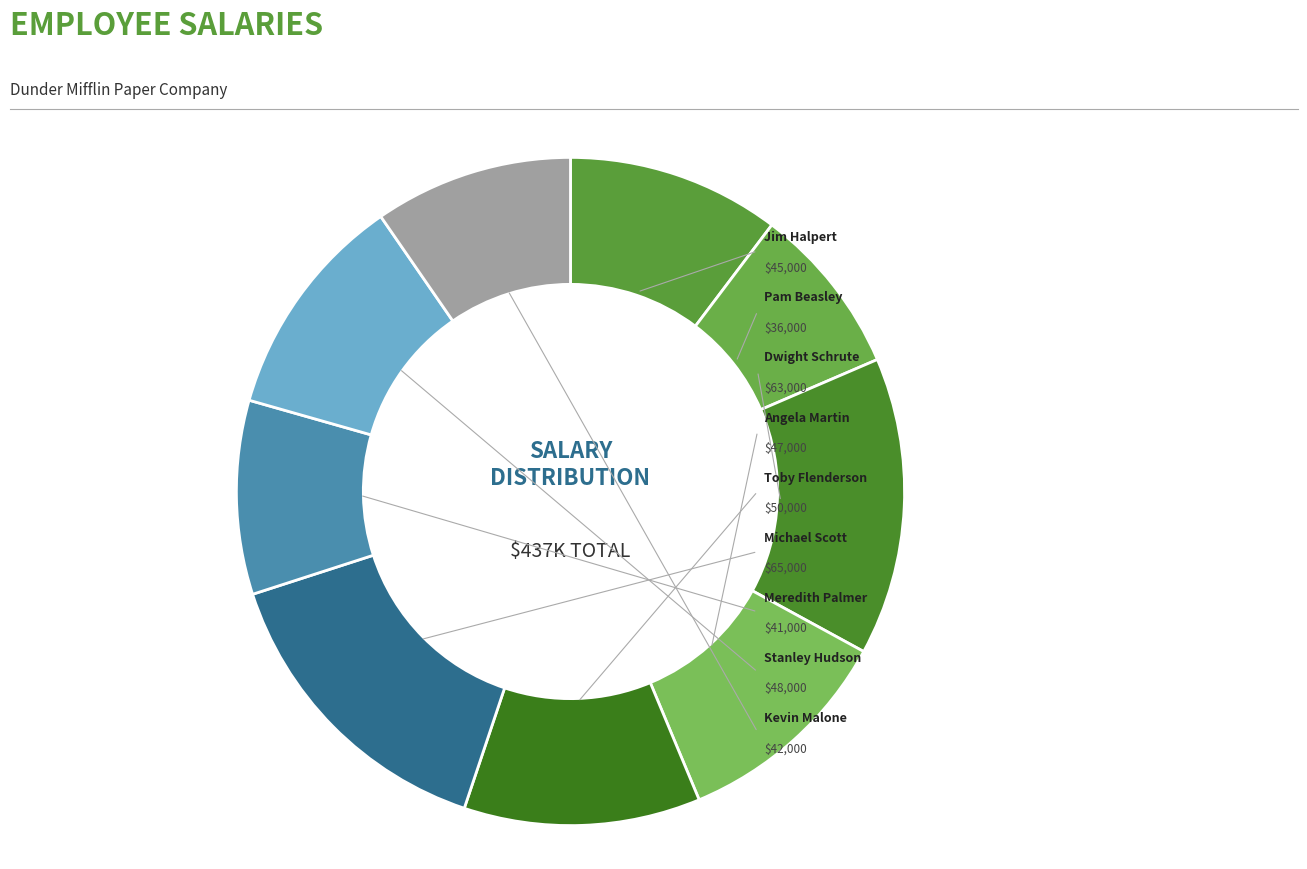

To the nearest percent, what is the average slice percentage?

11%